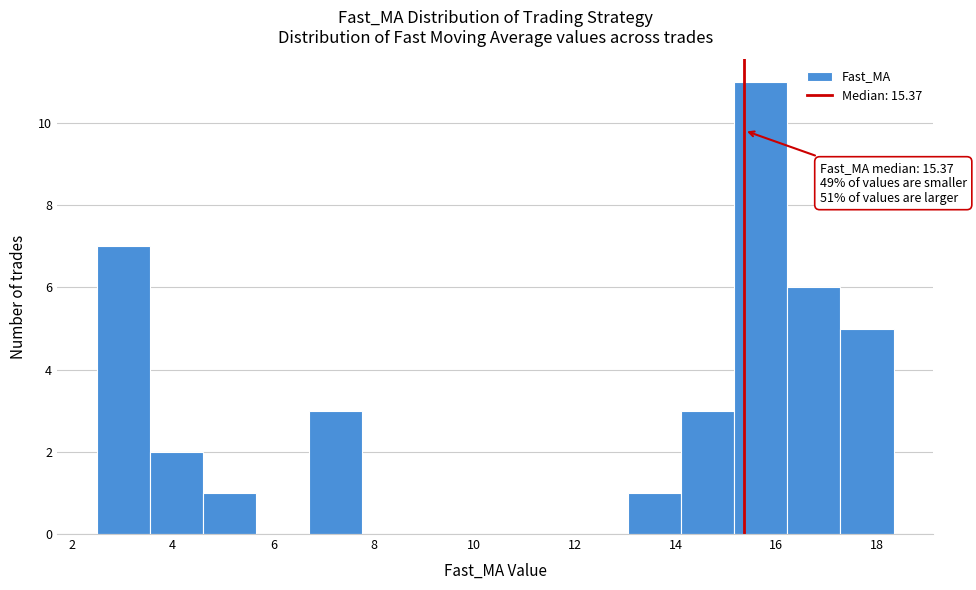

Which range on the x-axis has the tallest bar?

15.2 to 16.2